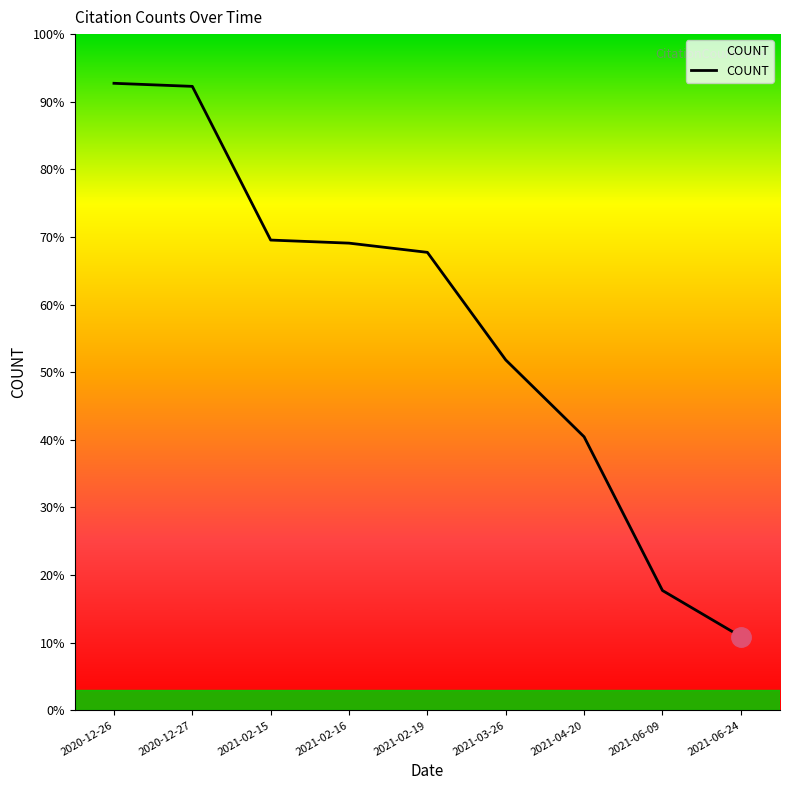

Where is the data nearest to the value 51?

2021-03-26